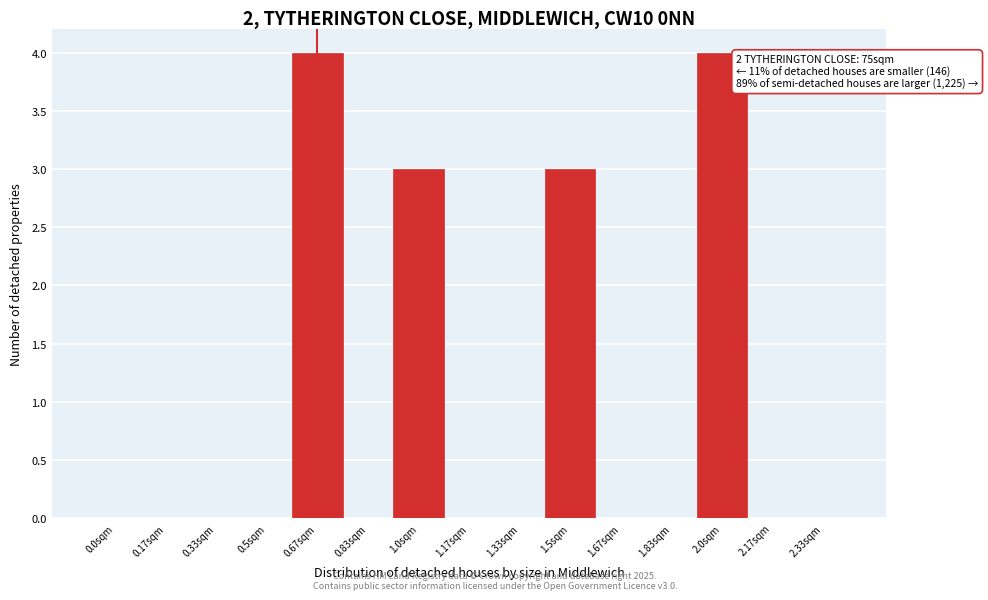

Reading left to right, transcribe all the data shown in this chart.

0.0sqm=0	0.17sqm=0	0.33sqm=0	0.5sqm=0	0.67sqm=4	0.83sqm=0	1.0sqm=3	1.17sqm=0	1.33sqm=0	1.5sqm=3	1.67sqm=0	1.83sqm=0	2.0sqm=4	2.17sqm=0	2.33sqm=0